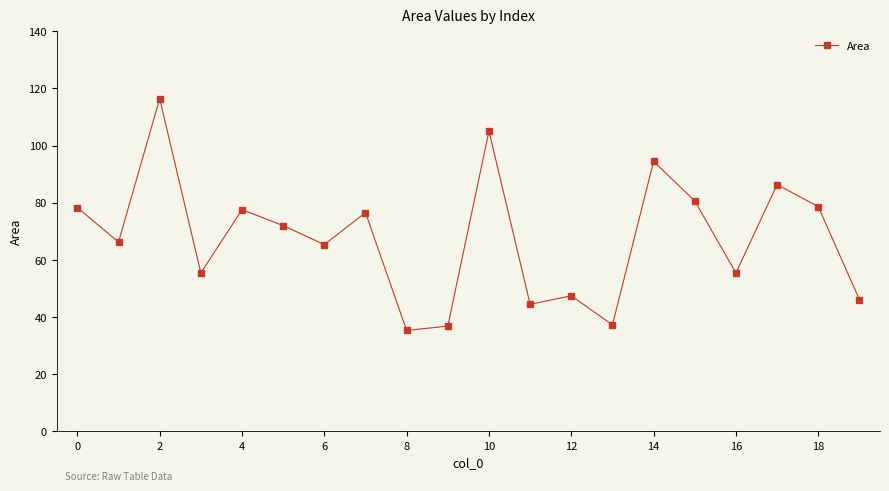

What is the difference between the maximum and second lowest values?

79.7